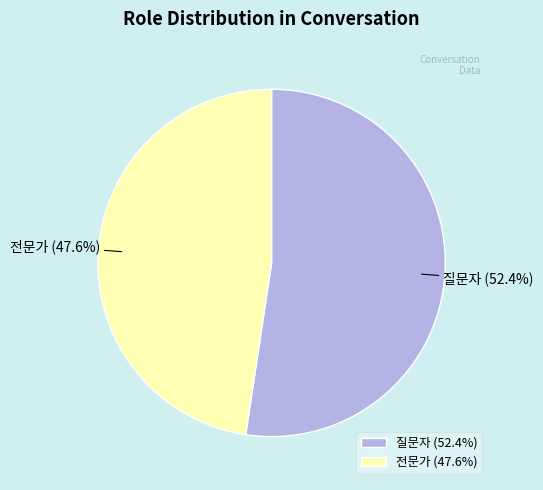

What percentage is NOT represented by 전문가?

52.4%